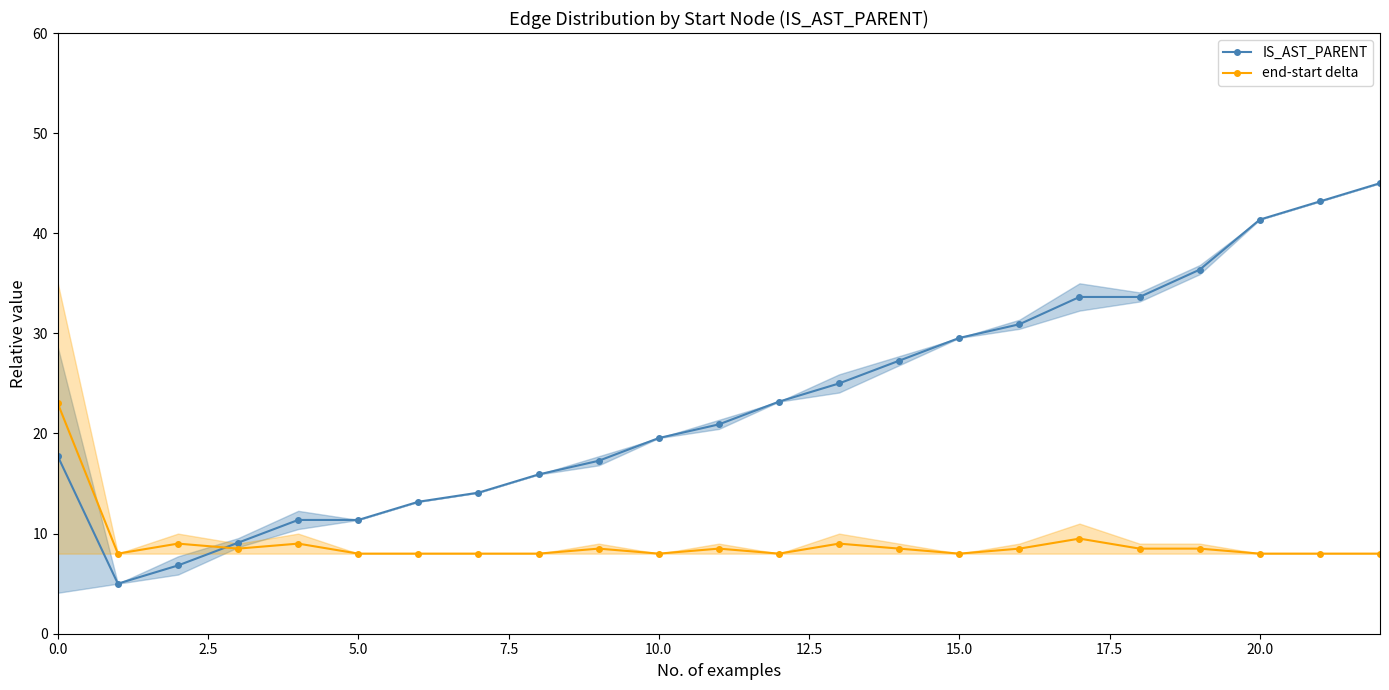

What is the label of the 3rd point from the right?

20